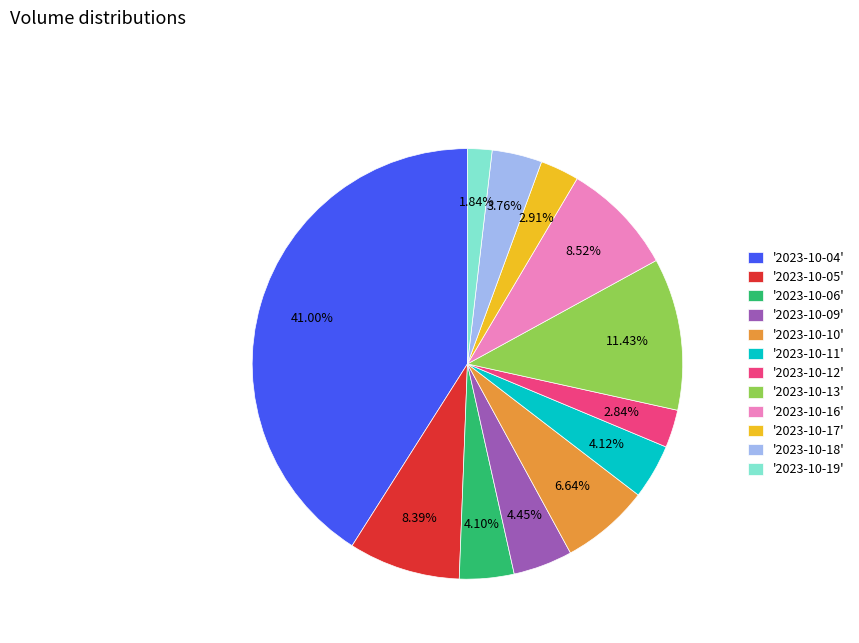

Is there any slice that represents more than half of the pie?

No